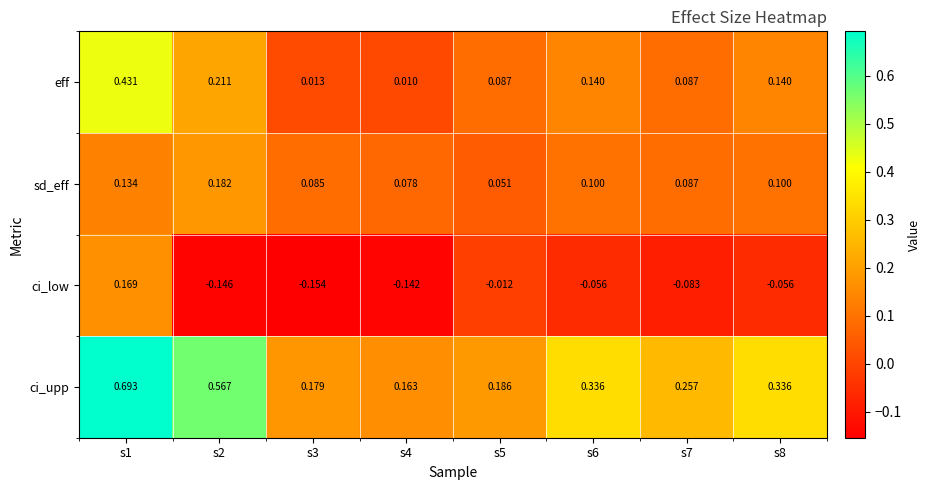

Which series has the largest total across all categories?

ci_upp